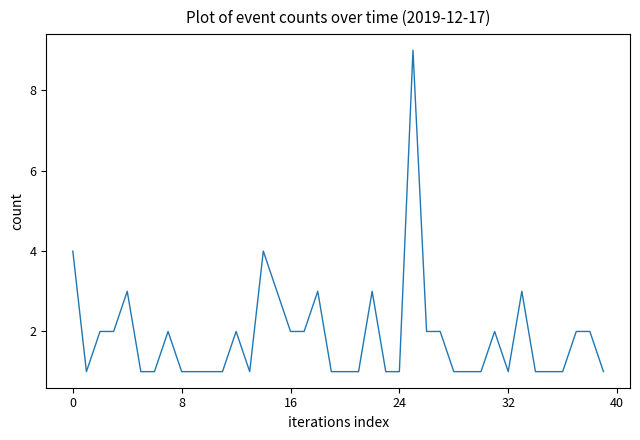

What is the greatest value displayed?

9